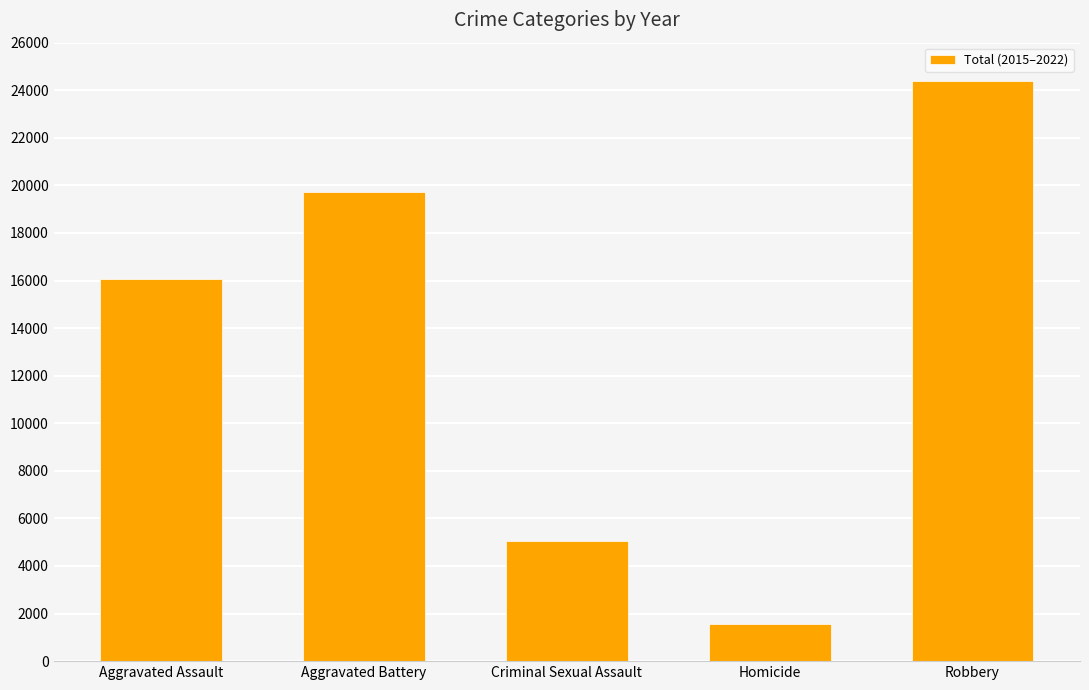

Is it true that the value at Robbery is 7354?

False